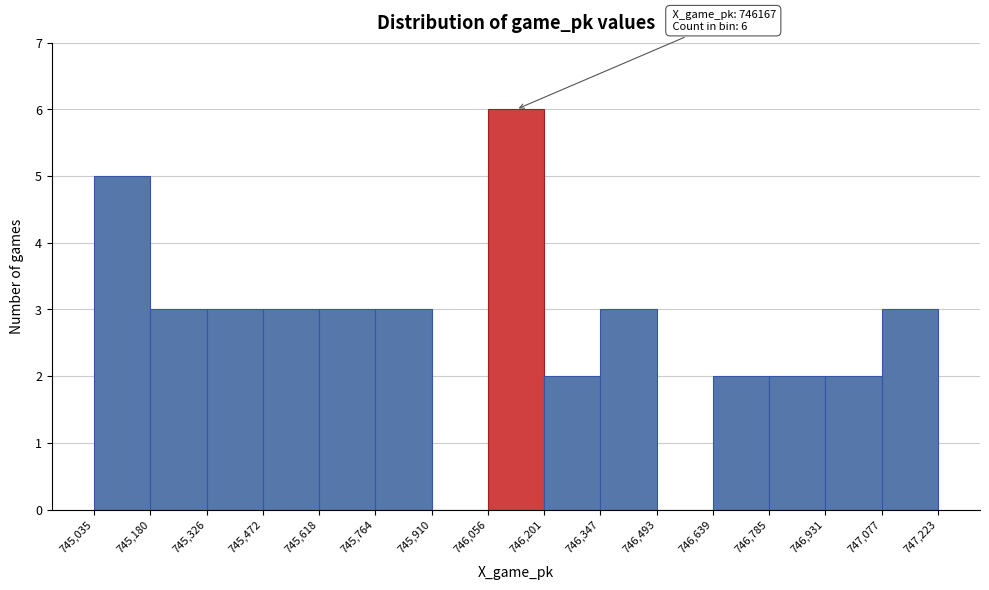

Over which range of the x-axis is the bar tallest?

746,056 to 746,201